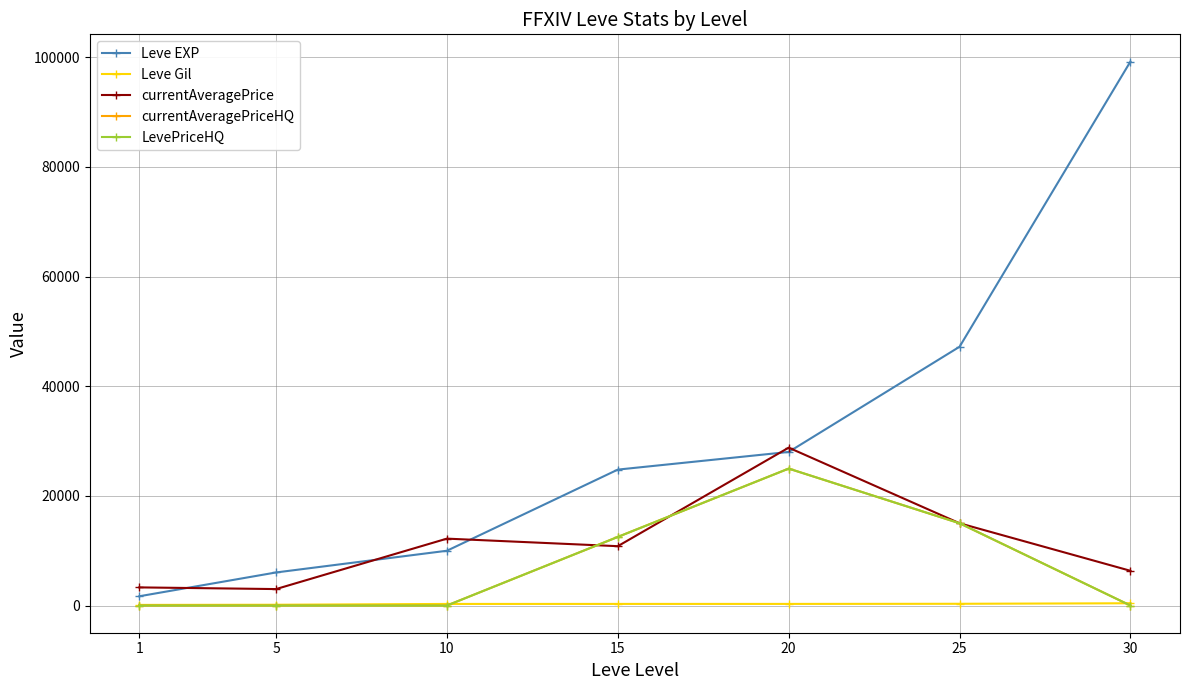

Is this an area chart (filled region under the line)?

No